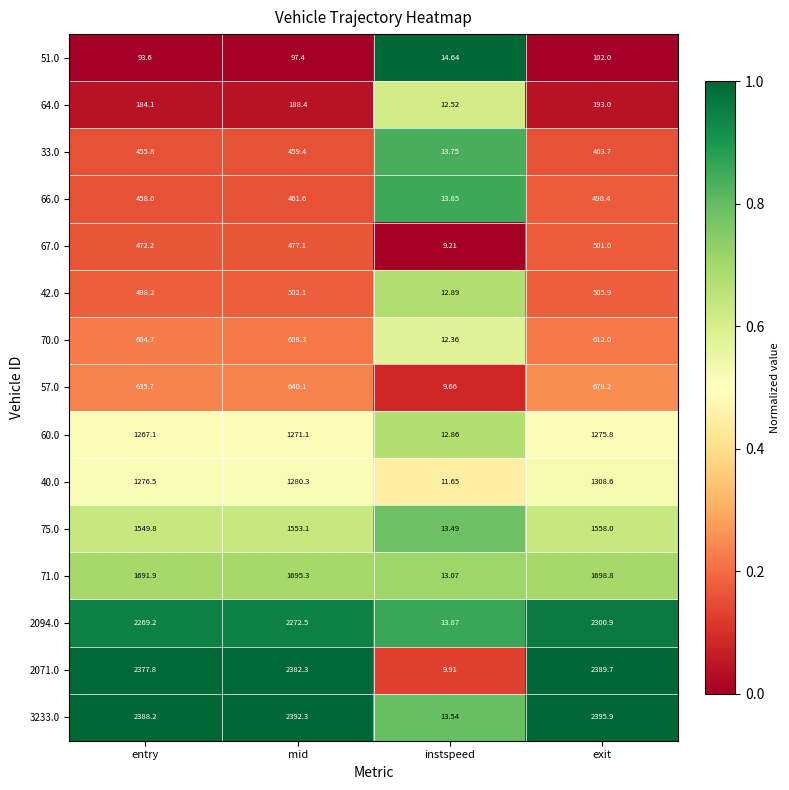

How many distinct data groups are displayed?

15